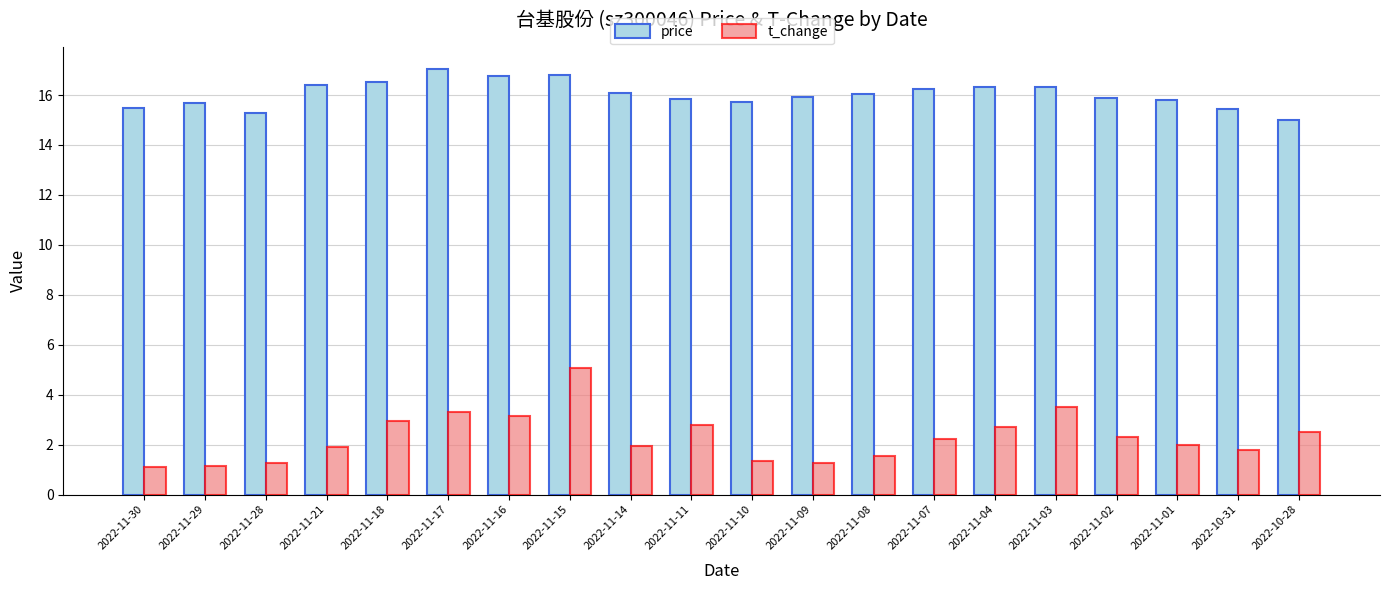

At which label does price reach its peak?

2022-11-17